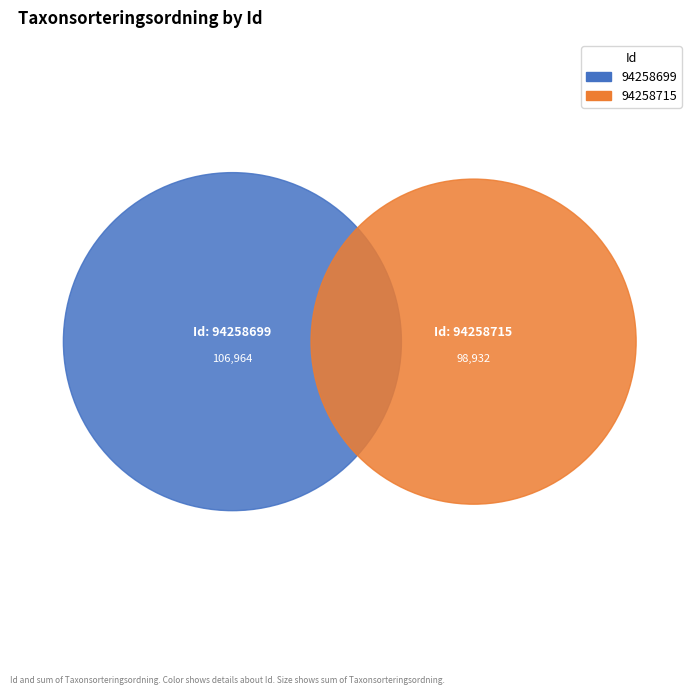

Rank the categories by value from lowest to highest.

94258715, 94258699